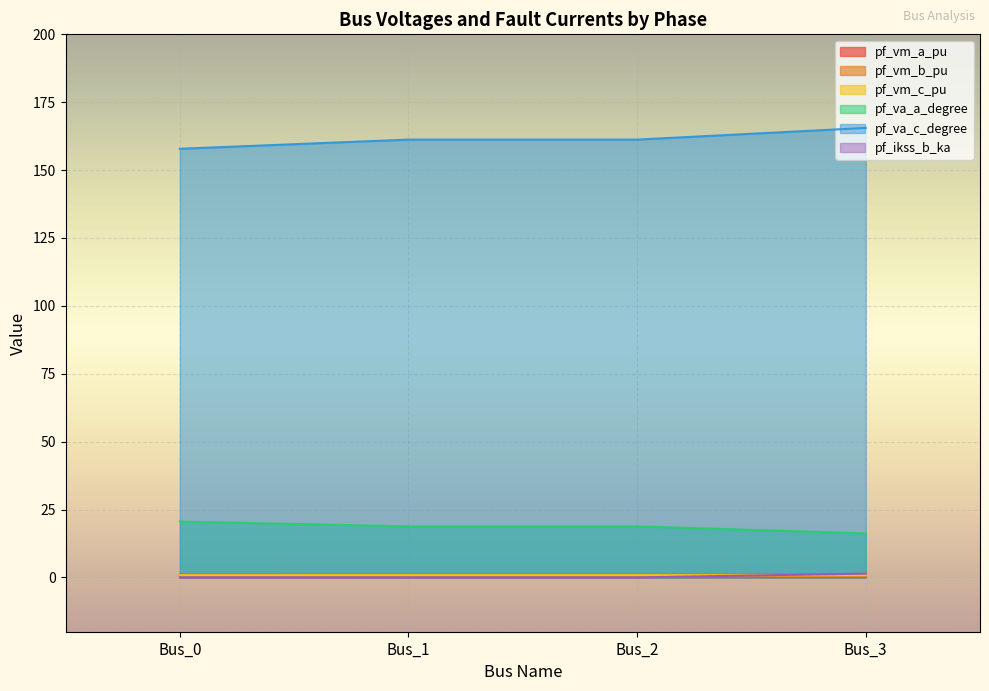

What is the difference between the highest and lowest values at Bus_3?

165.0